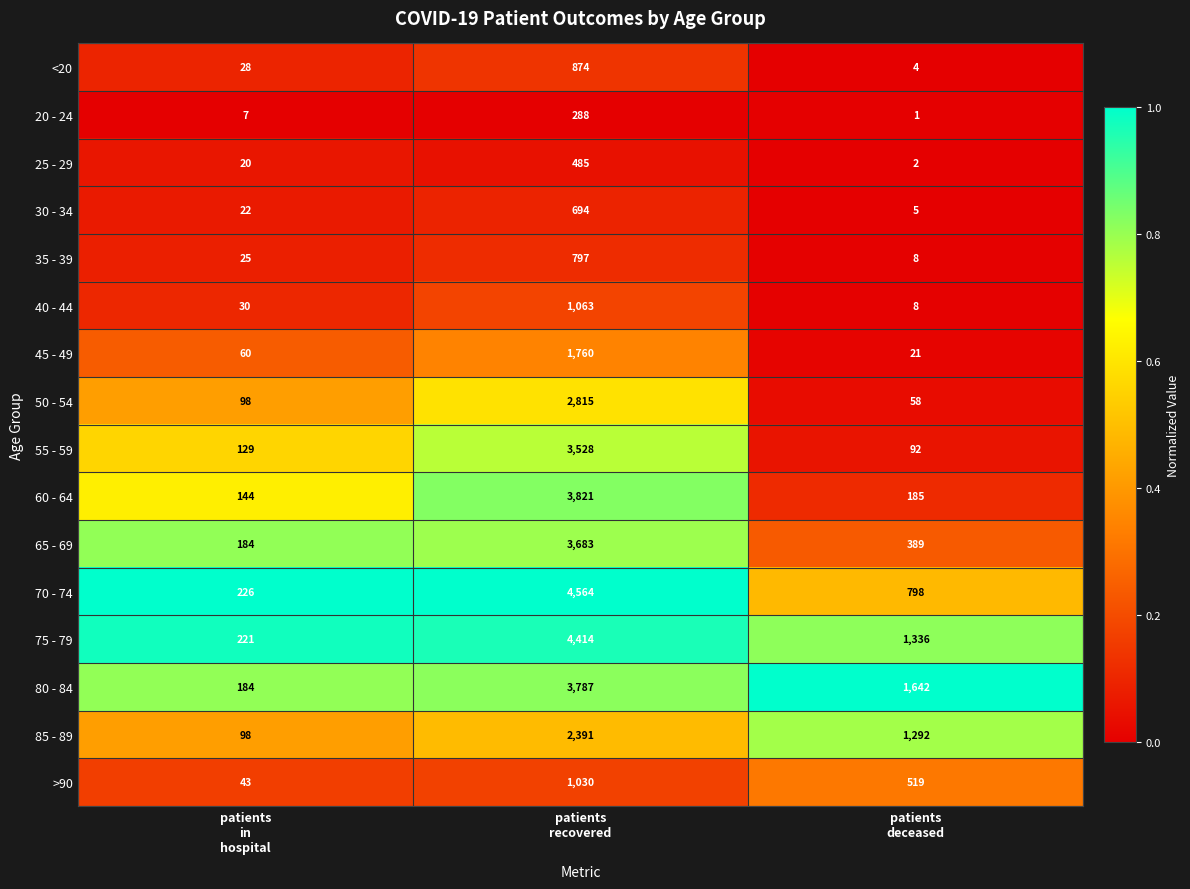

Which series has the largest total across all categories?

75 - 79